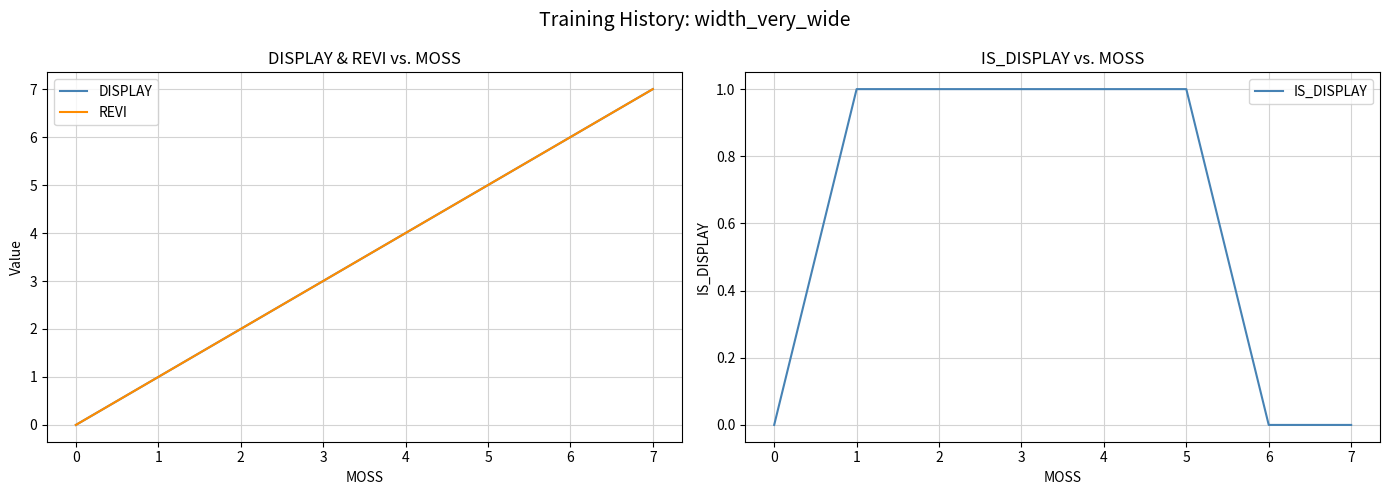

Is it true that IS_DISPLAY equals 1 at 5?

True